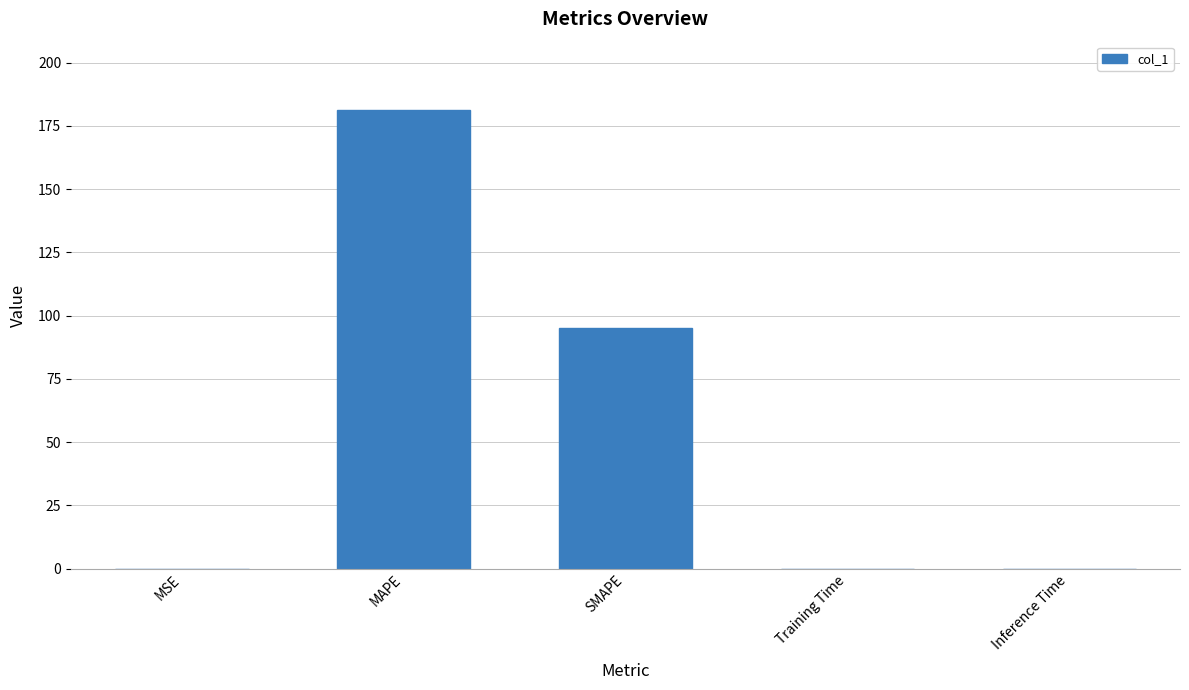

True or false: the data shows 181.1 at MAPE.

True